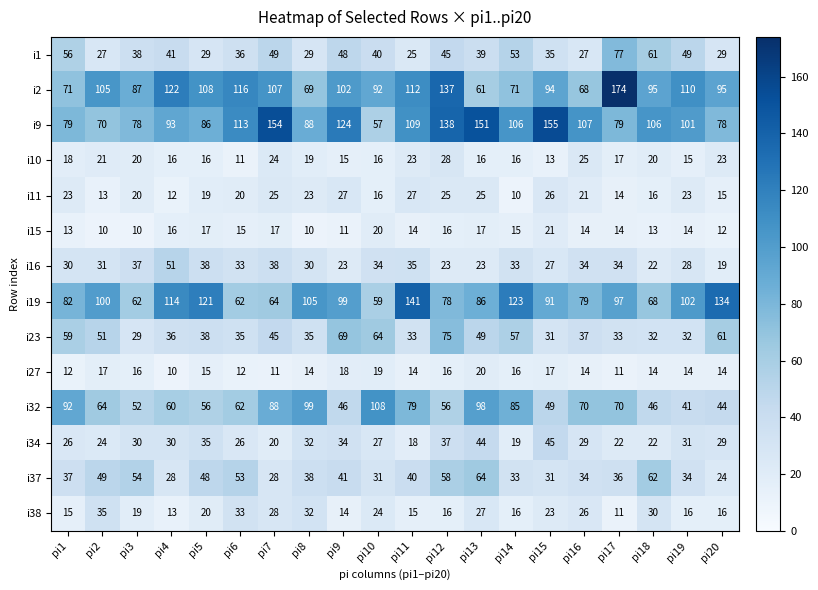

Rank the series by their maximum value, from highest to lowest.

i2, i9, i19, i32, i1, i23, i37, i16, i34, i38, i10, i11, i15, i27